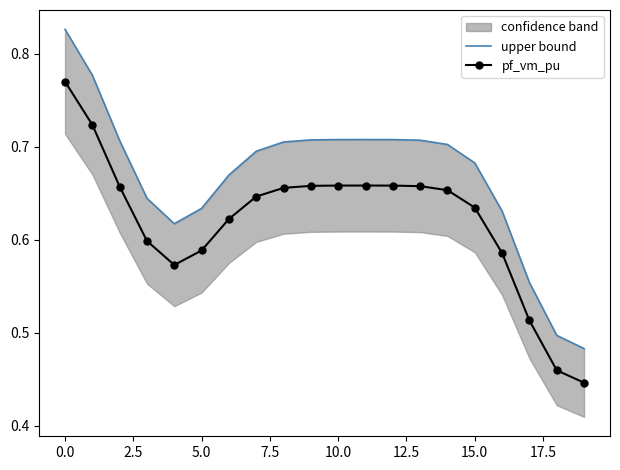

The pf_vm_pu series shows 0.1 at 15.0. True or false?

False